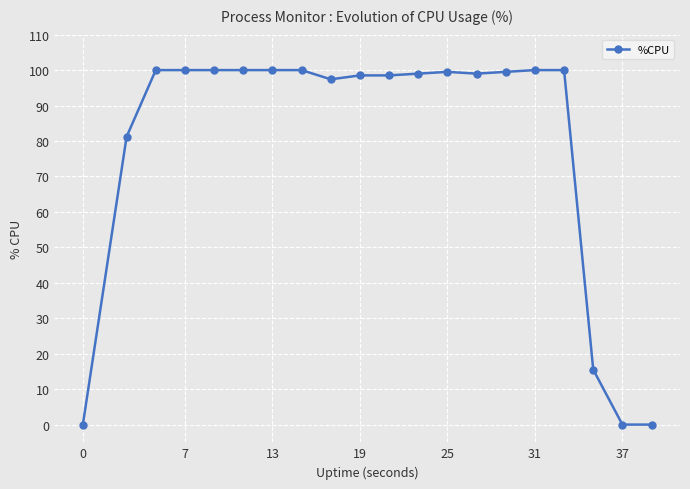

What is the greatest value displayed?

100.0